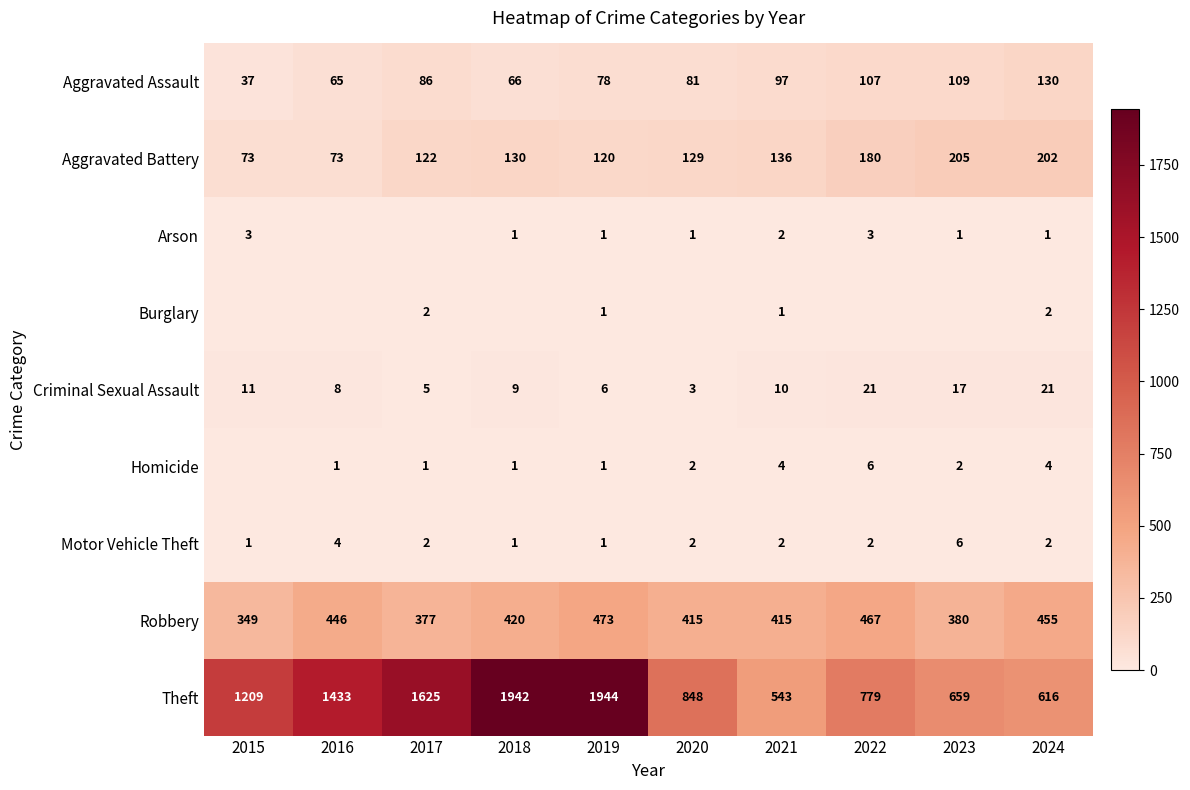

What is the minimum value for Aggravated Assault?

37